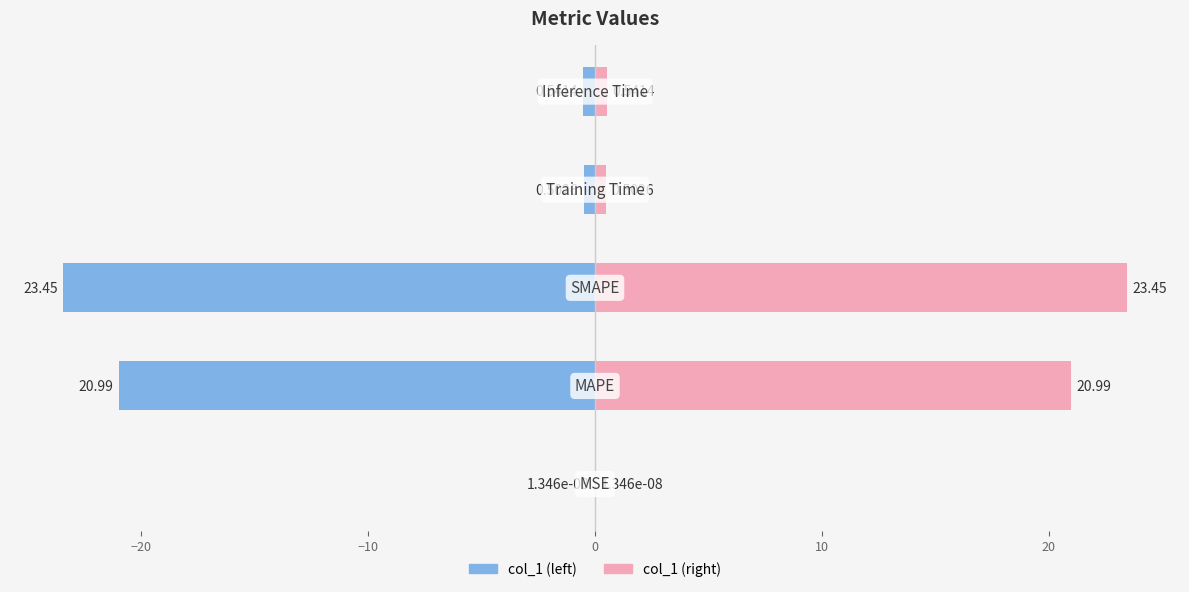

Does the chart contain stacked bars?

No